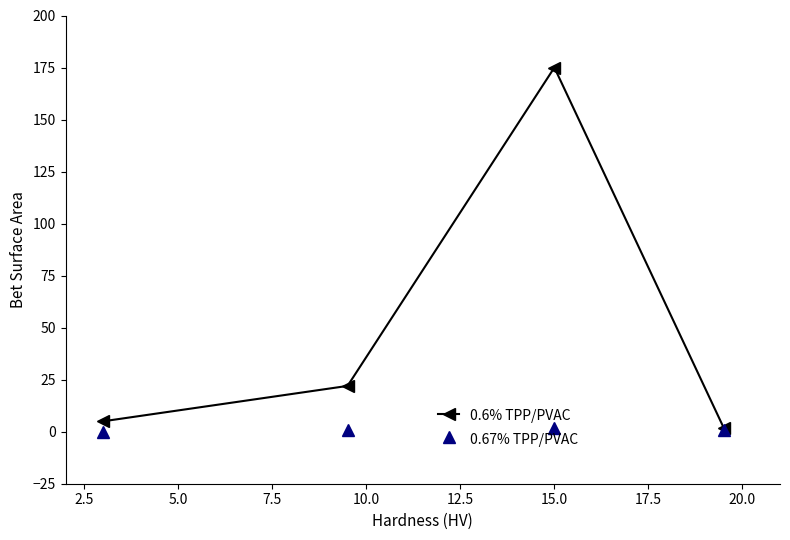

What is the highest value of the 0.67% TPP/PVAC series?

2